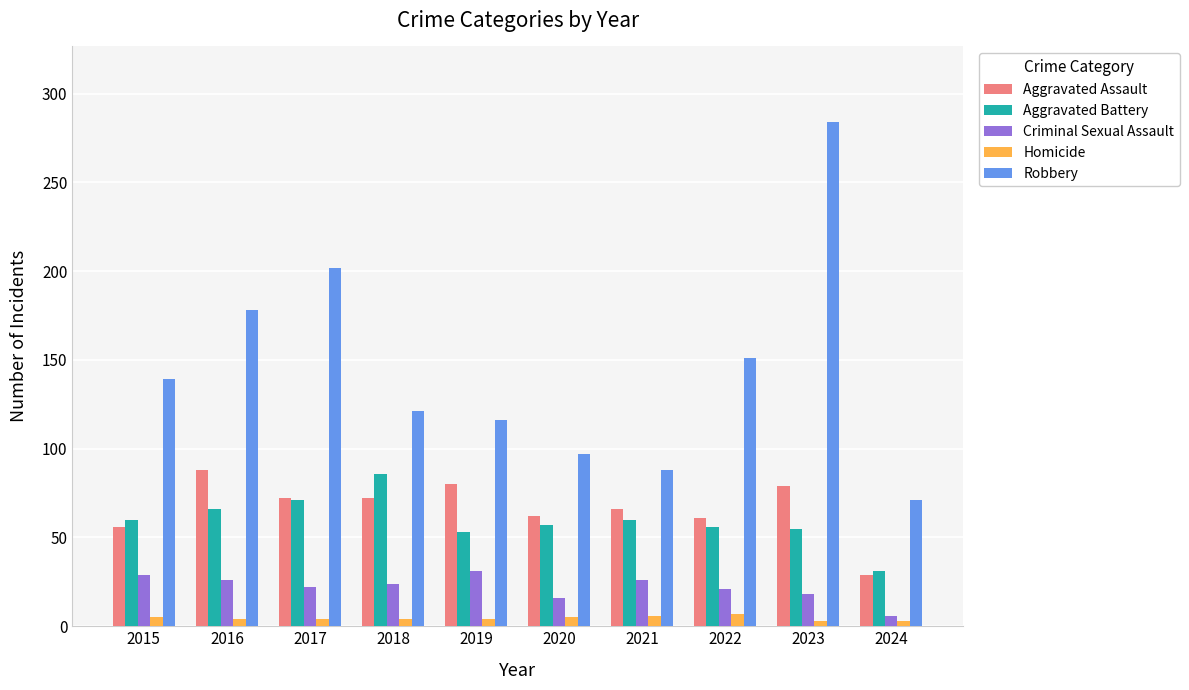

How many bars are there in each group?

5